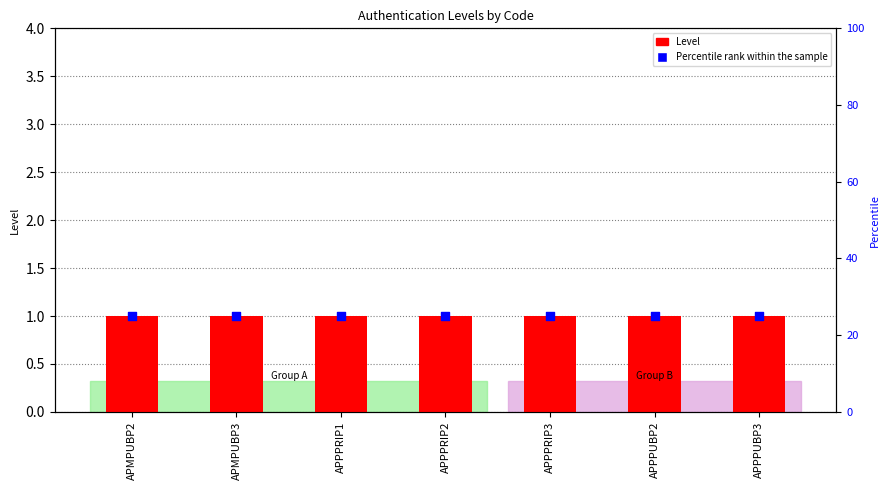

What are all the series names shown in the legend?

Level, Percentile rank within the sample